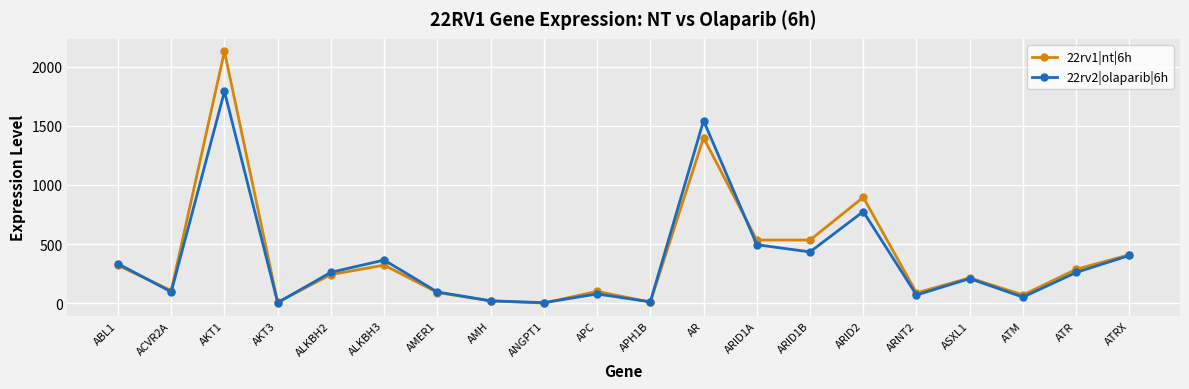

What is the label of the 2nd point from the right?

ATR